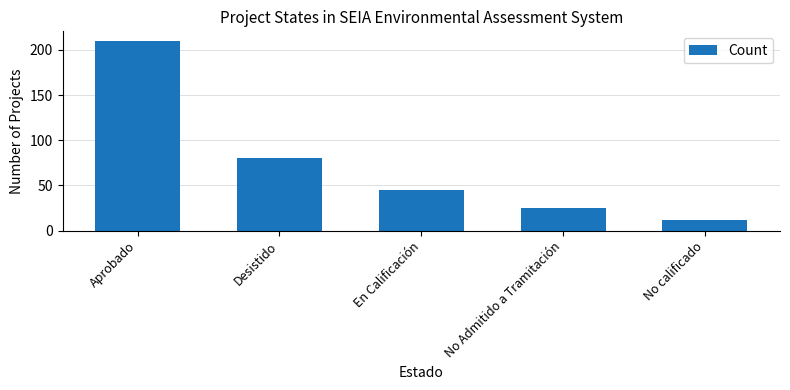

At which label is the value closest to 111?

Desistido